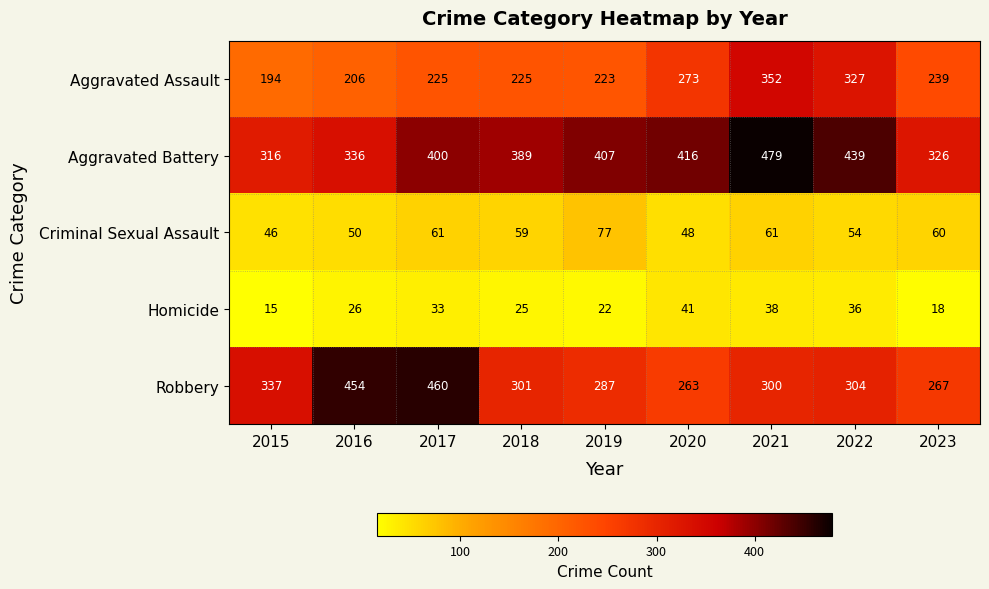

At 2019, list the series in order from largest to smallest.

Aggravated Battery, Robbery, Aggravated Assault, Criminal Sexual Assault, Homicide